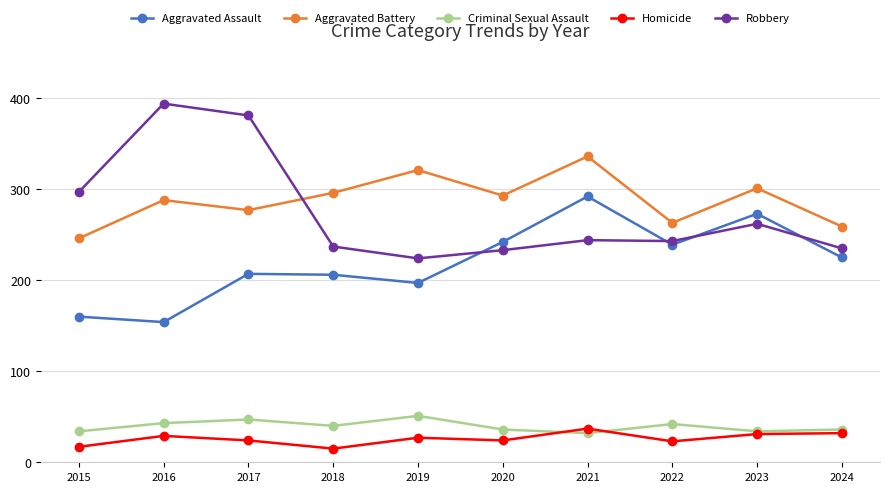

What is the average value of the Aggravated Assault series?

220